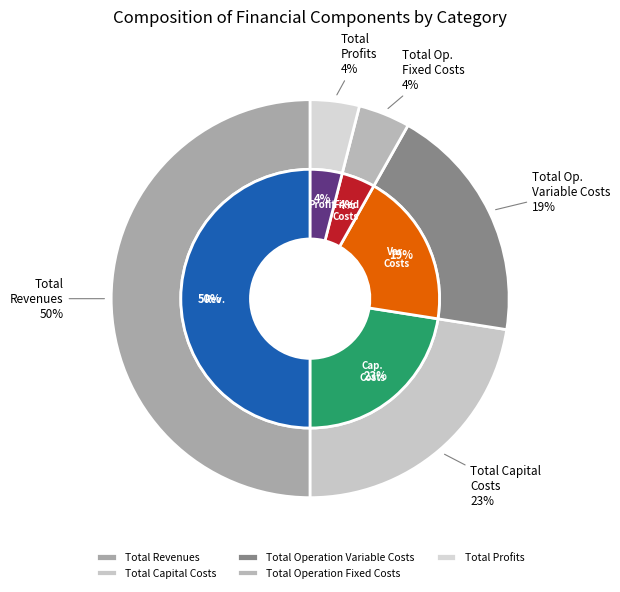

What is the ratio of the value at Total Operation Fixed Costs to the value at Total Operation Variable Costs?

0.2